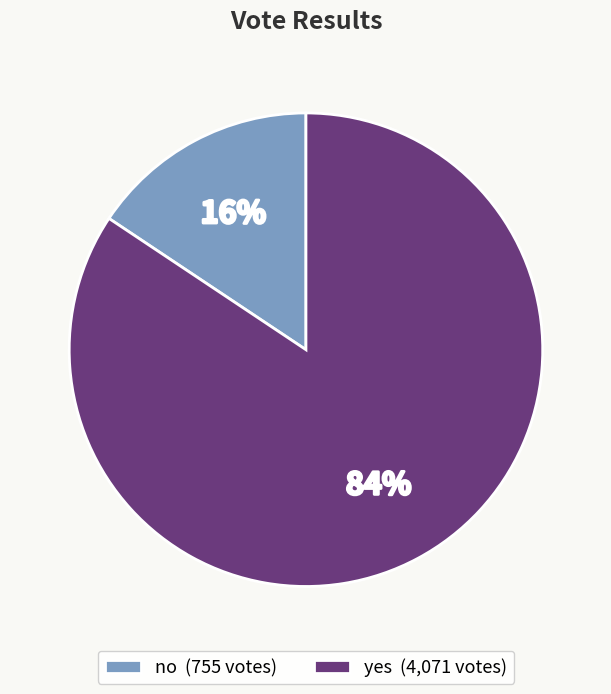

Does no account for over 50% of the chart?

No